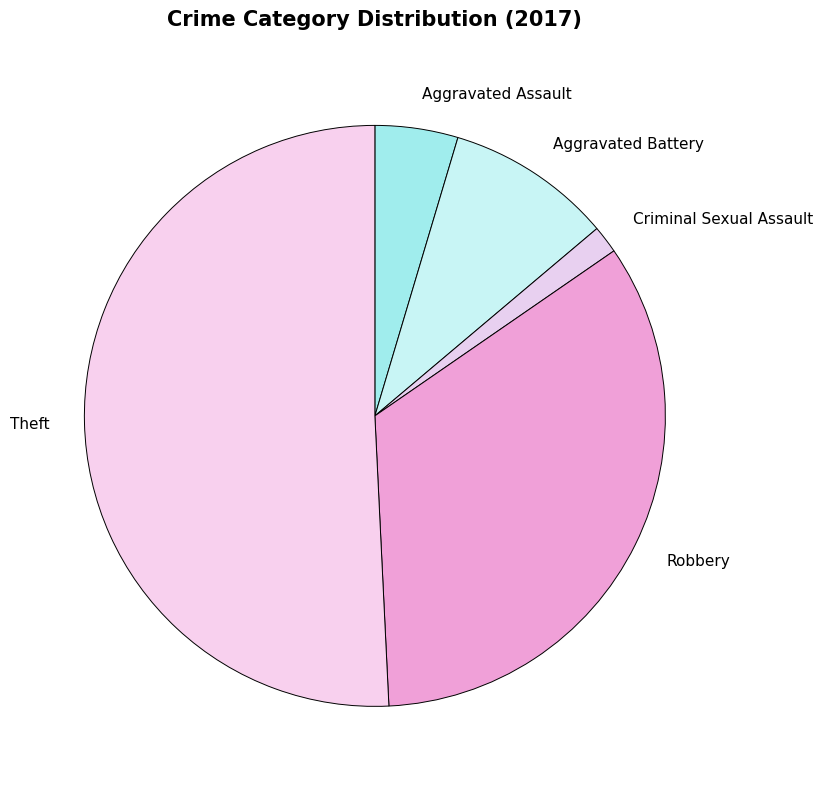

How many slices are in this pie chart?

5